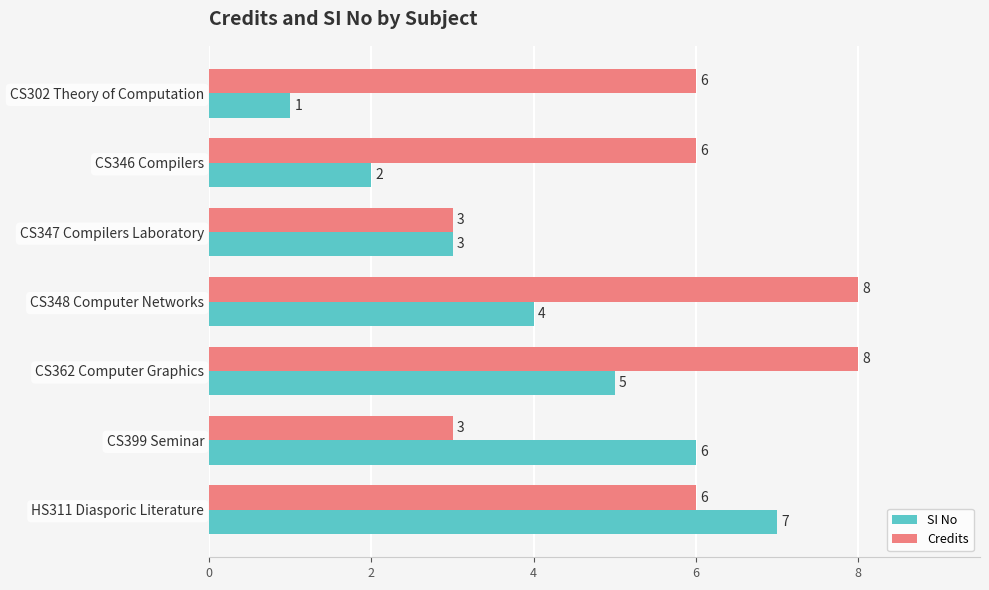

What is the sum of all SI No values?

28